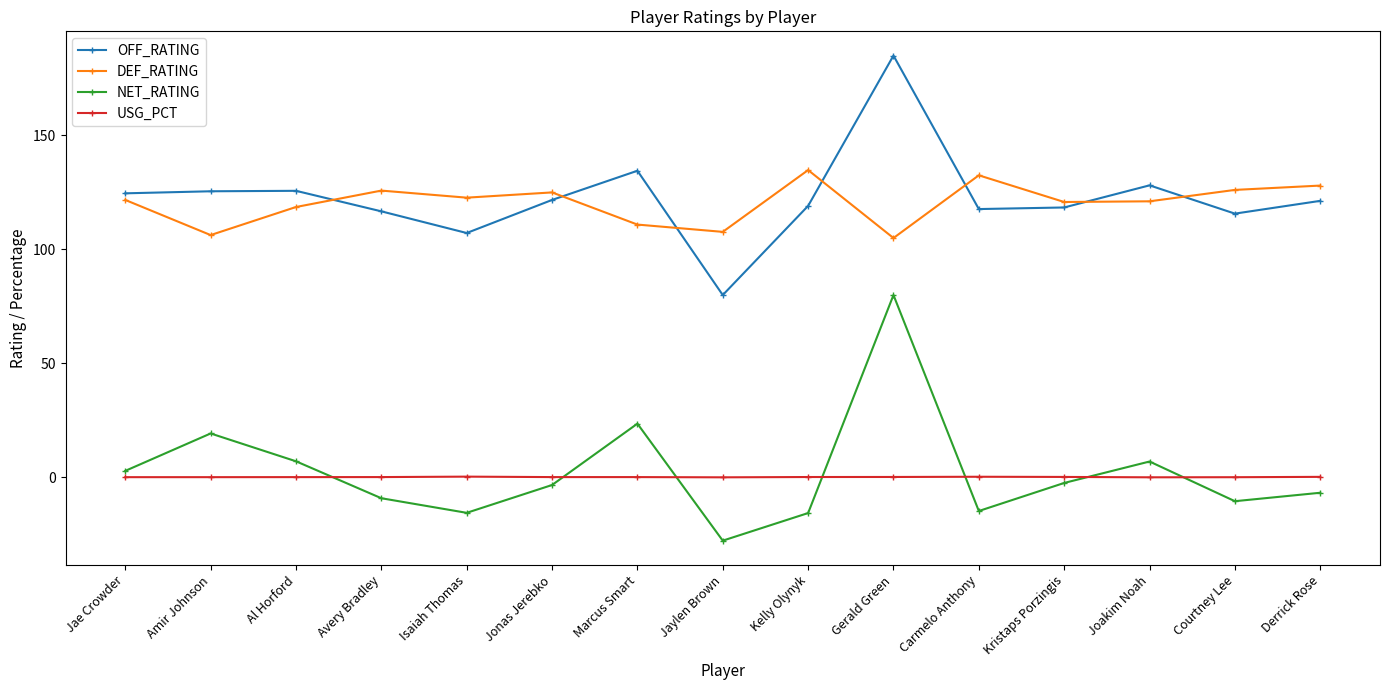

Which series has the largest range (max minus min)?

NET_RATING